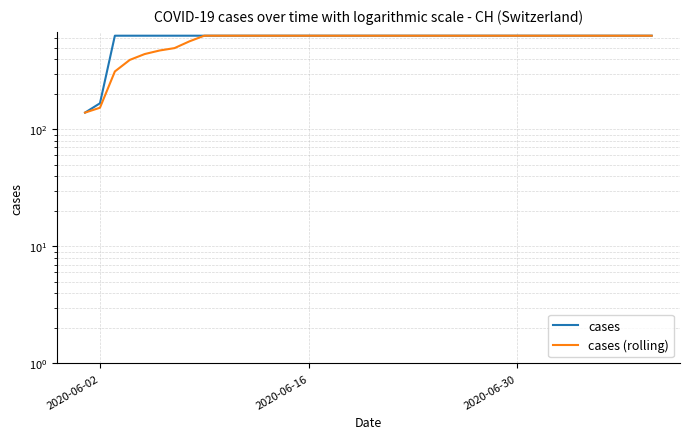

True or false: cases and cases (rolling) intersect in this chart.

False